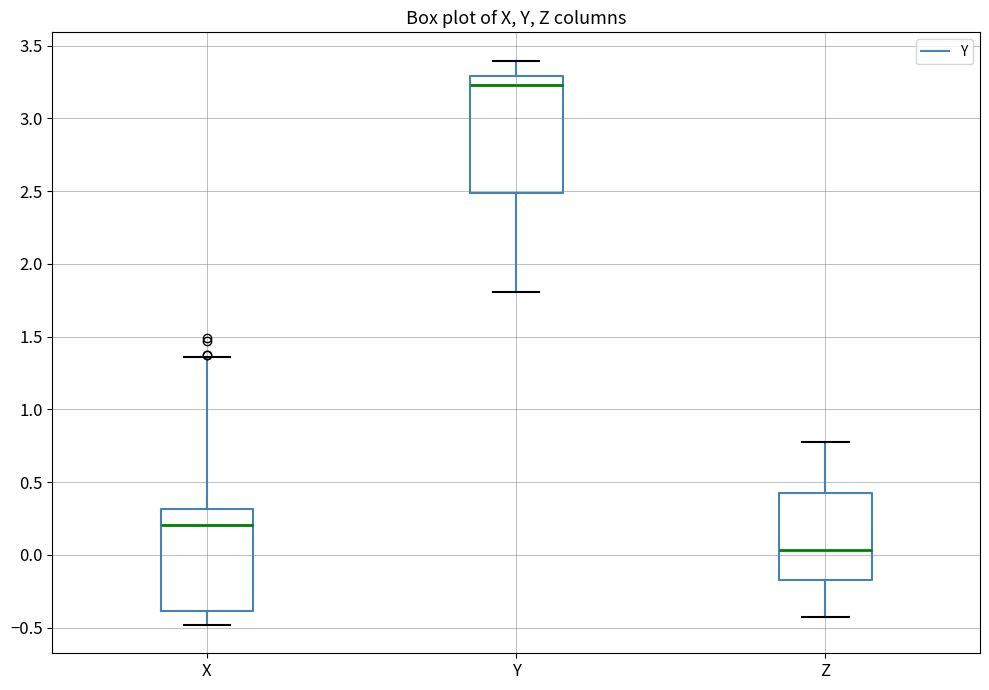

Reading left to right, read every box against the y-axis: the position of its median line, the range the box covers, and the ends of its whiskers. The values are not printed on the chart, so give them approximately, as read against the axis.

X: median 0.20, box -0.40 to 0.30, whiskers -0.50 to 1.35
Y: median 3.25, box 2.50 to 3.30, whiskers 1.80 to 3.40
Z: median 0.05, box -0.15 to 0.40, whiskers -0.45 to 0.80